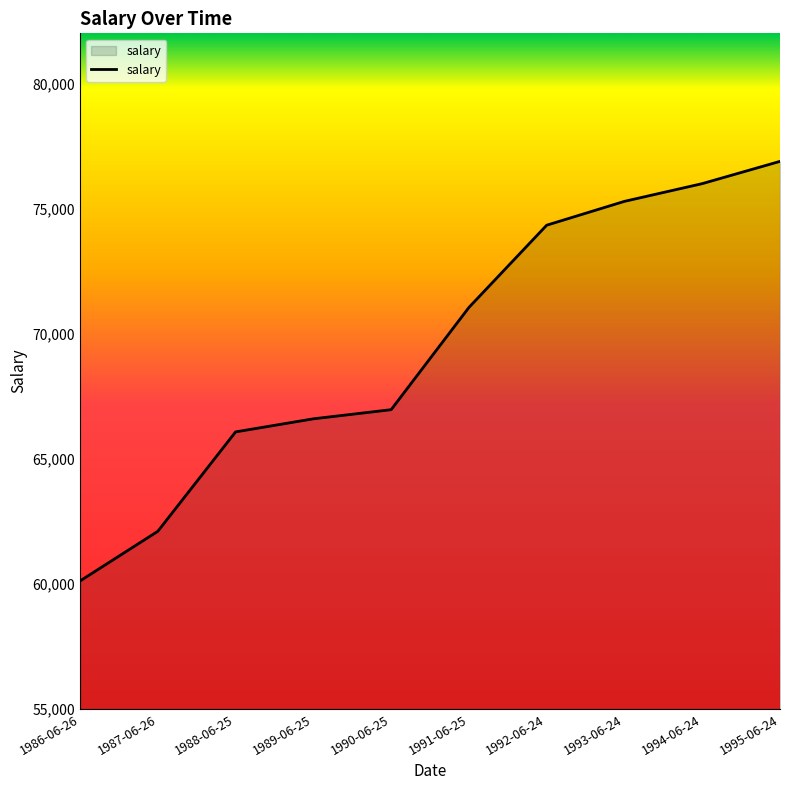

What is the difference between the values at 1995-06-24 and 1993-06-24?

1598